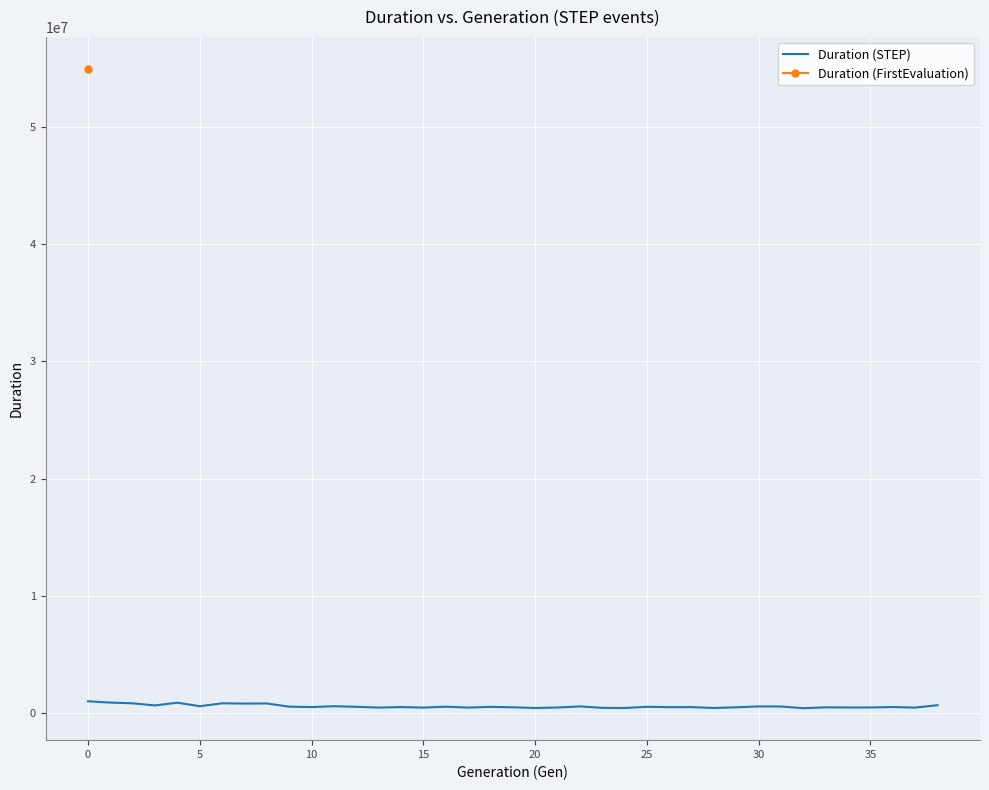

The value at 26 is 465685. True or false?

True